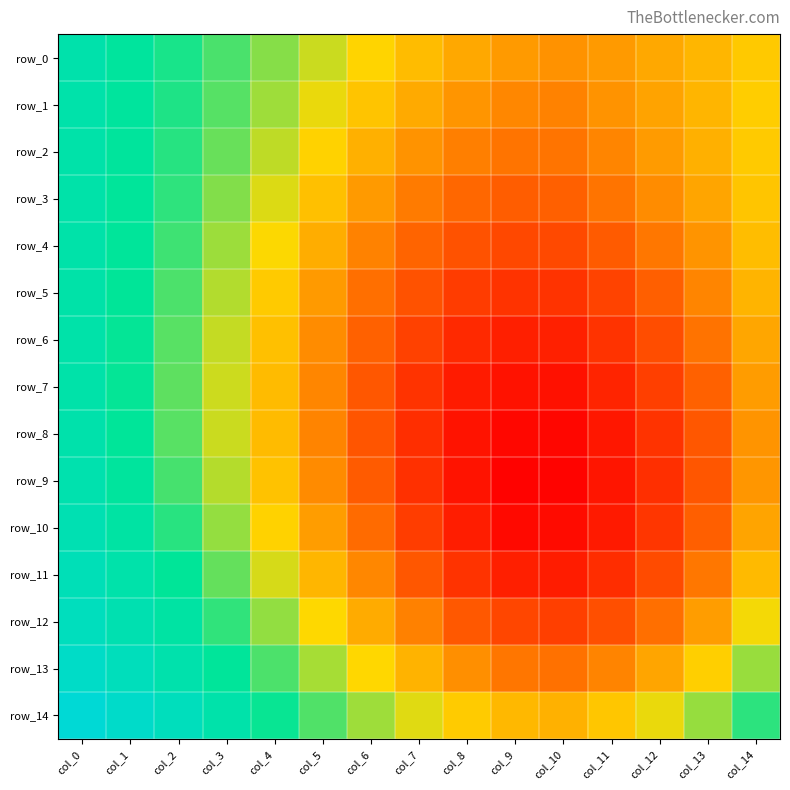

Between col_1 and col_12, which series saw the biggest shift?

row_10